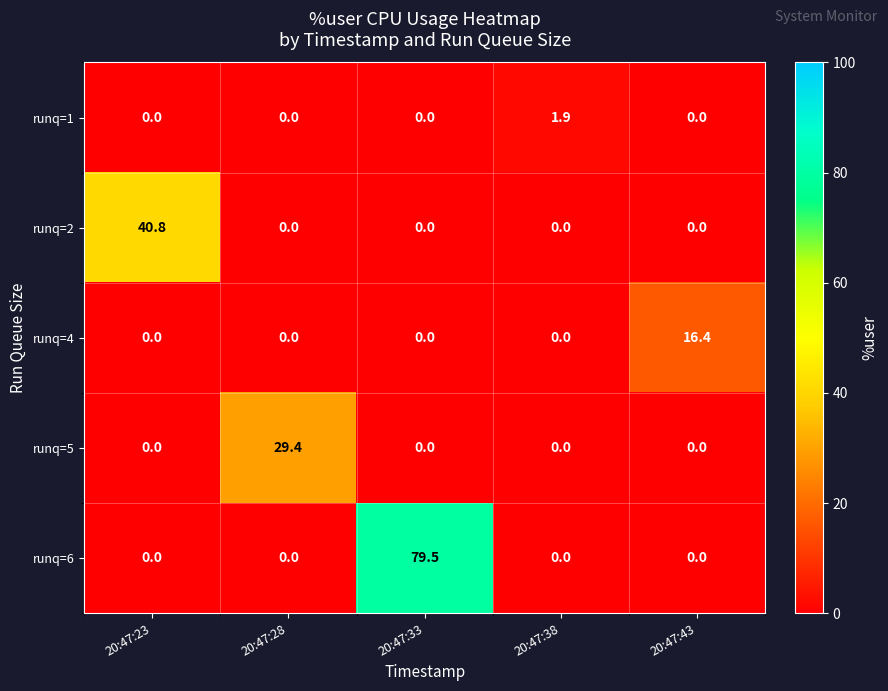

How many data points in runq=6 are above 0?

1